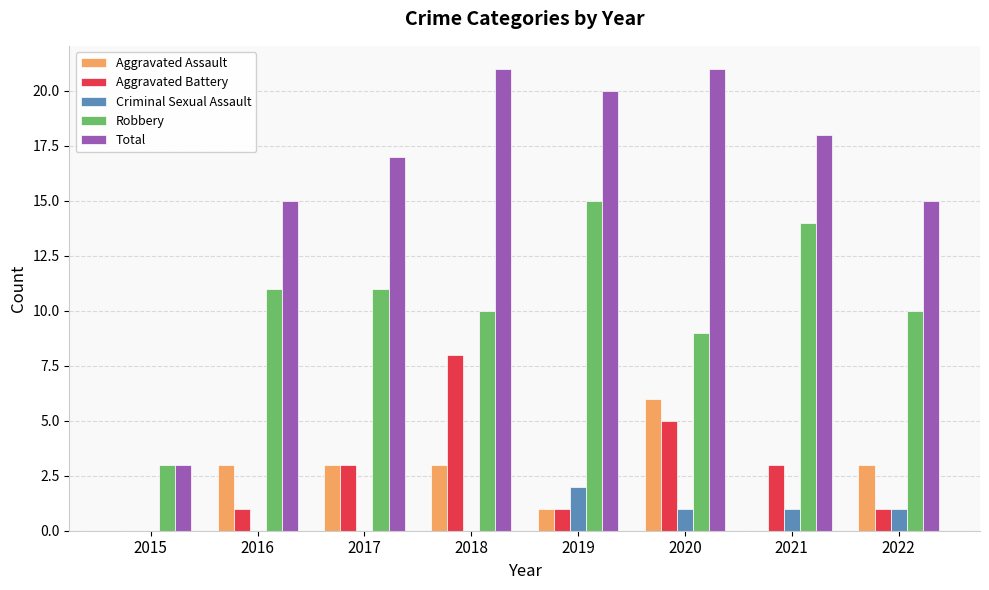

What are all the series names shown in the legend?

Aggravated Assault, Aggravated Battery, Criminal Sexual Assault, Robbery, Total